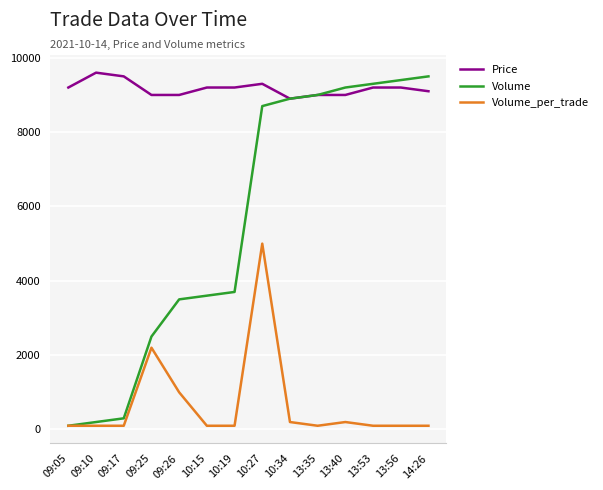

What is the greatest value displayed?

9600